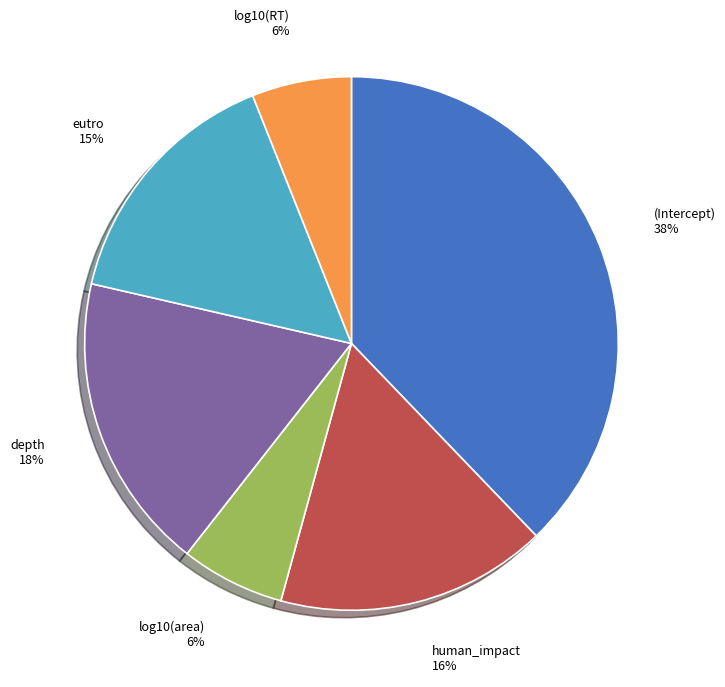

Do human_impact and eutro together represent more than half of the pie?

No